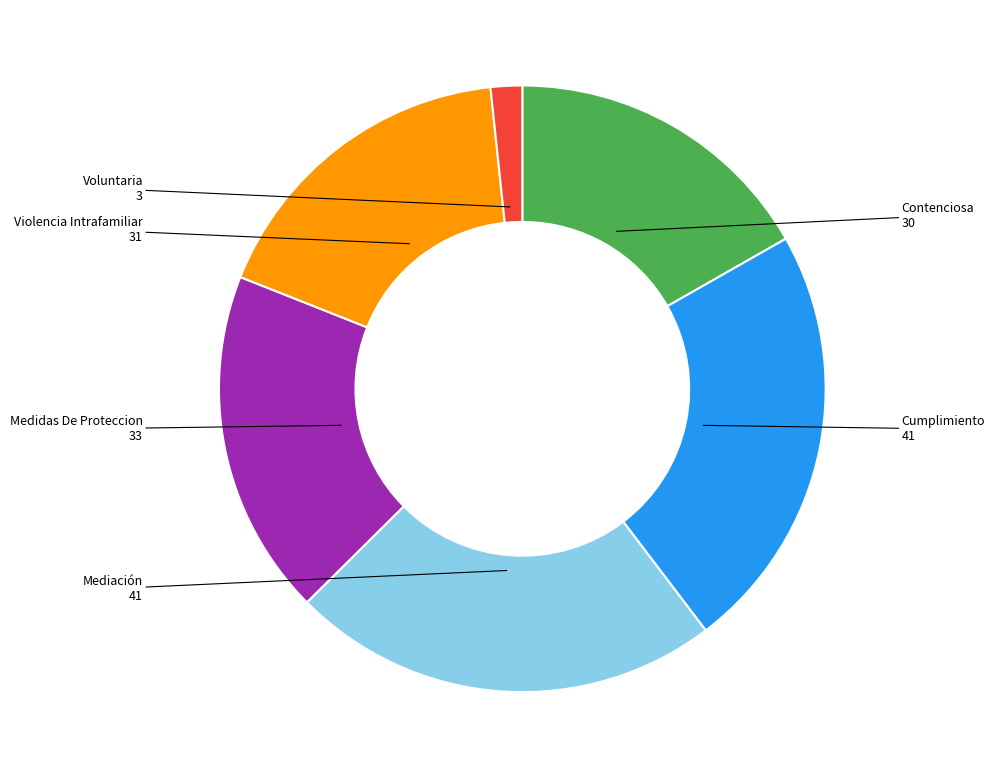

True or false: Medidas De Proteccion accounts for 26% of the total.

False